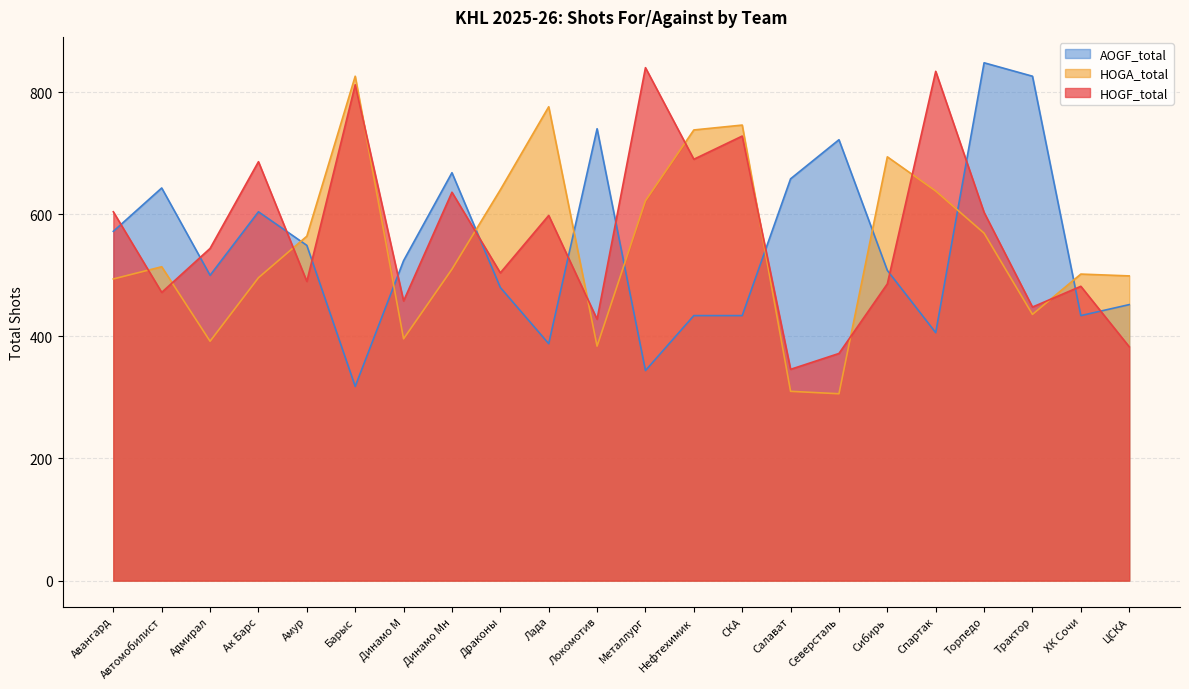

Rank the series at Торпедо from highest to lowest value.

AOGF_total, HOGF_total, HOGA_total